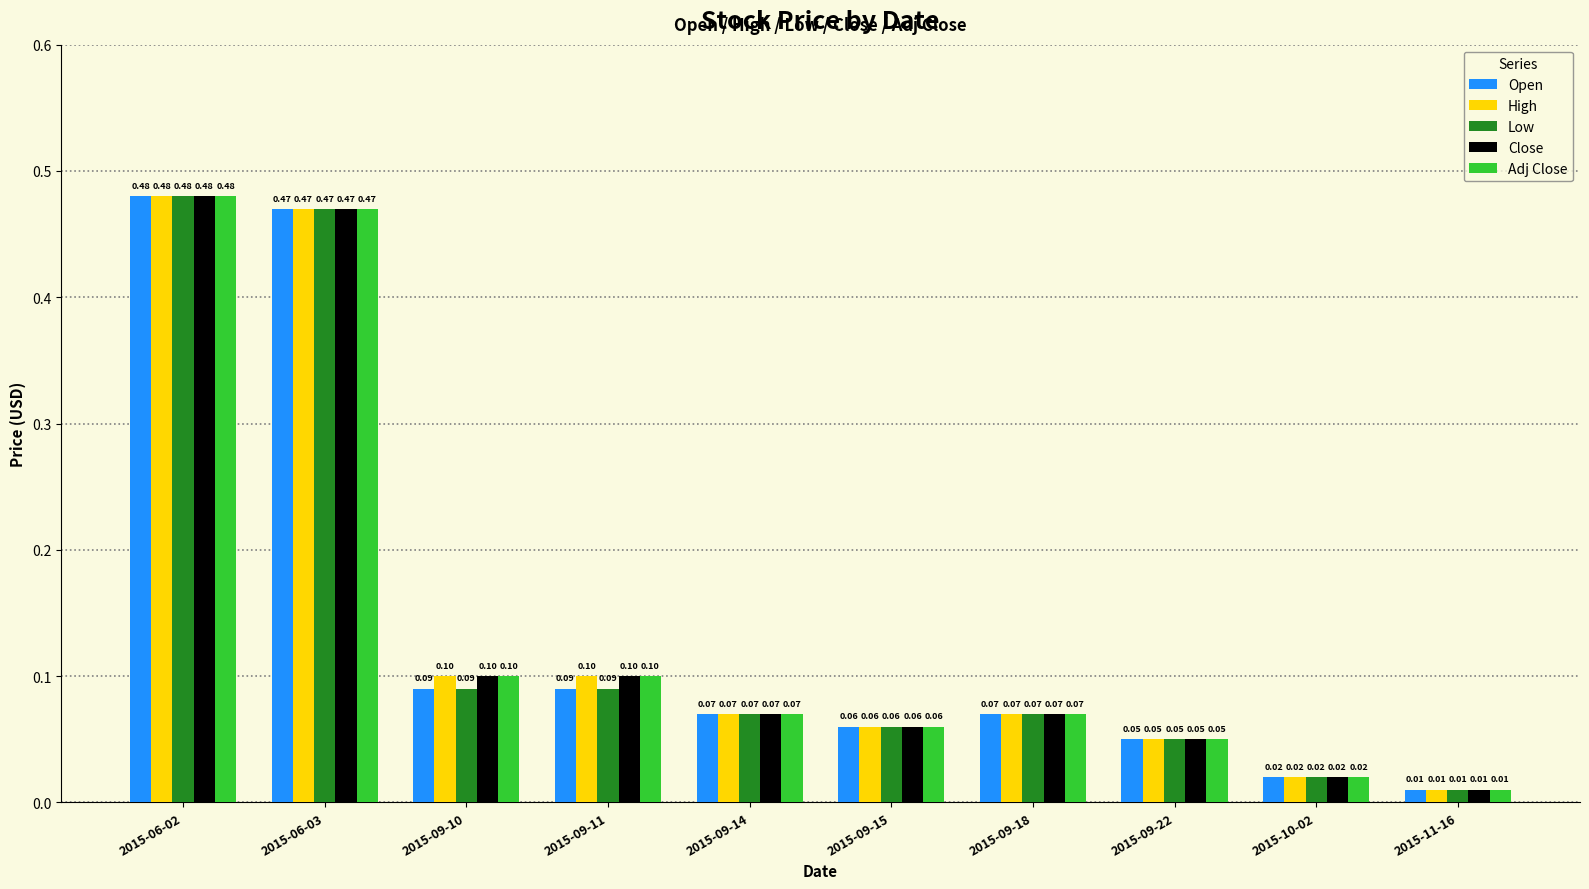

Which category has the highest value across all series?

2015-06-02